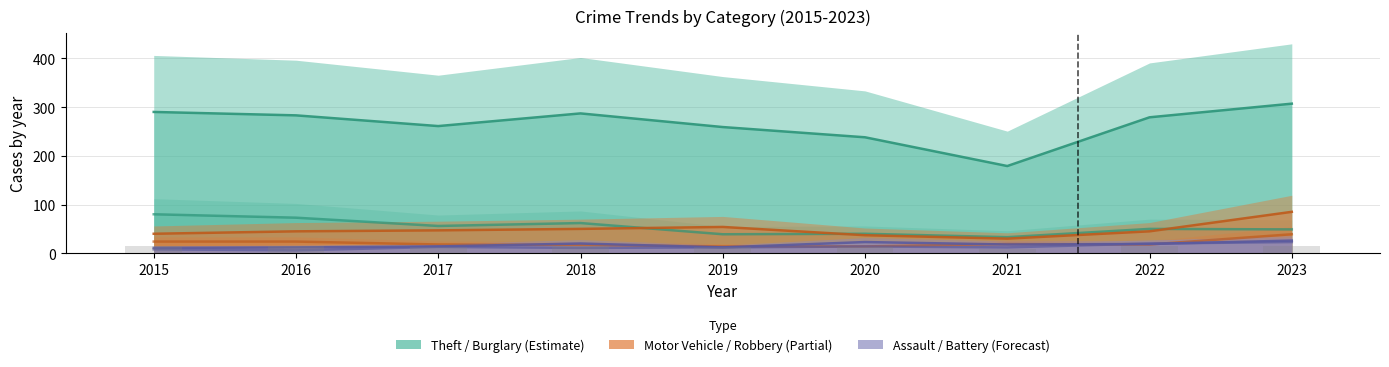

Reading right to left, list all the values displayed in this chart.

Theft: 2023=307	2022=279	2021=179	2020=238	2019=259	2018=287	2017=261	2016=283	2015=290
Burglary: 2023=49	2022=50	2021=33	2020=40	2019=39	2018=62	2017=56	2016=73	2015=80
Motor Vehicle Theft: 2023=85	2022=45	2021=30	2020=37	2019=54	2018=50	2017=47	2016=45	2015=40
Robbery: 2023=39	2022=18	2021=19	2020=14	2019=14	2018=17	2017=18	2016=24	2015=24
Aggravated Assault: 2023=26	2022=19	2021=18	2020=23	2019=12	2018=20	2017=14	2016=12	2015=11
Aggravated Battery: 2023=23	2022=20	2021=12	2020=14	2019=12	2018=11	2017=13	2016=6	2015=8